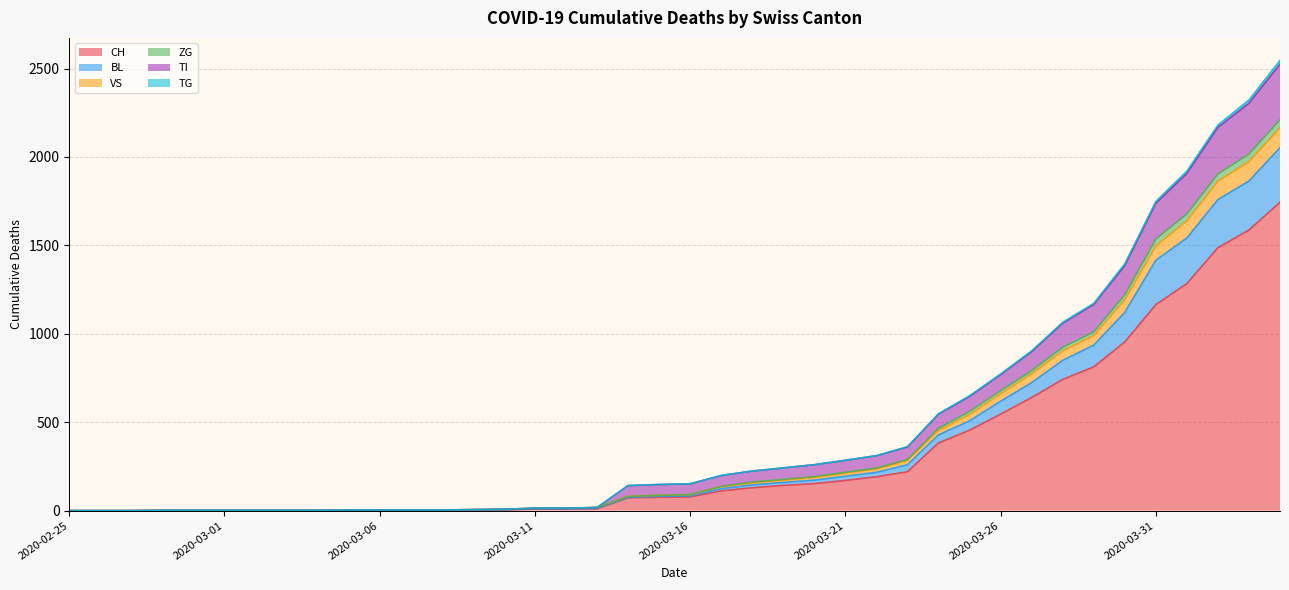

Where does the TG series first go above 91?

2020-03-17